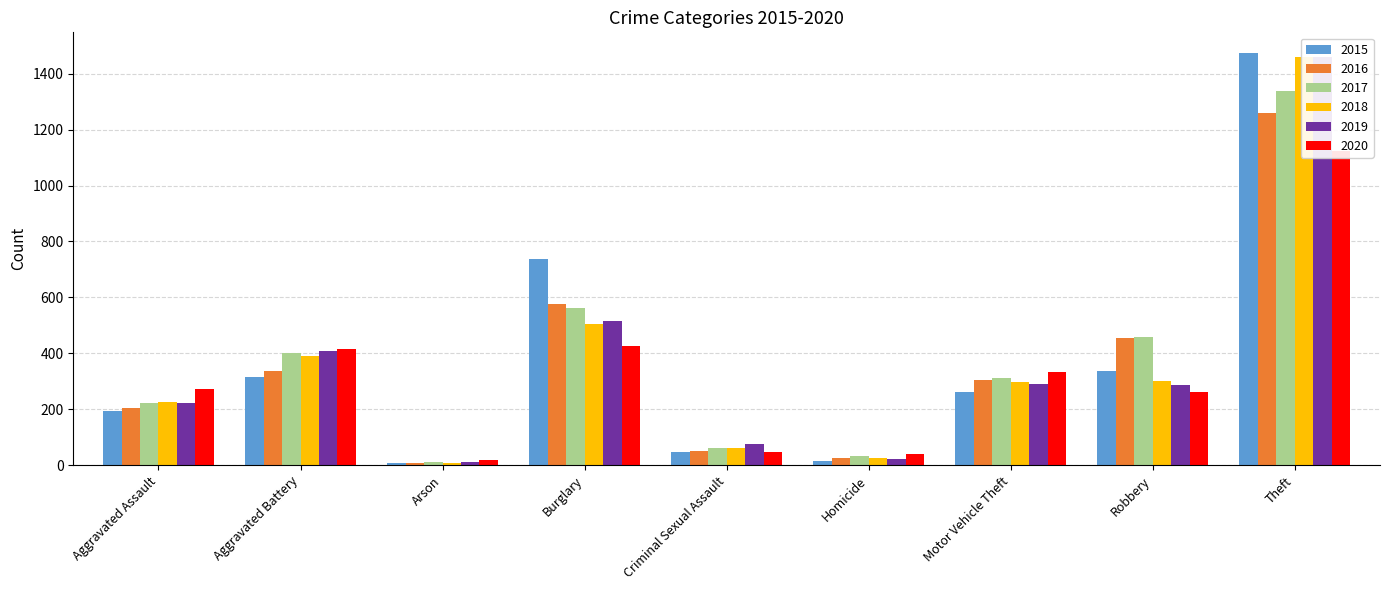

Reading left to right, list all the values displayed in this chart.

2015: 194	316	9	738	46	15	263	337	1474
2016: 206	336	7	576	50	26	304	454	1259
2017: 224	400	10	562	61	33	312	460	1339
2018: 225	389	7	506	60	25	298	301	1461
2019: 223	407	12	517	77	22	290	287	1459
2020: 273	416	17	425	48	41	333	263	1125